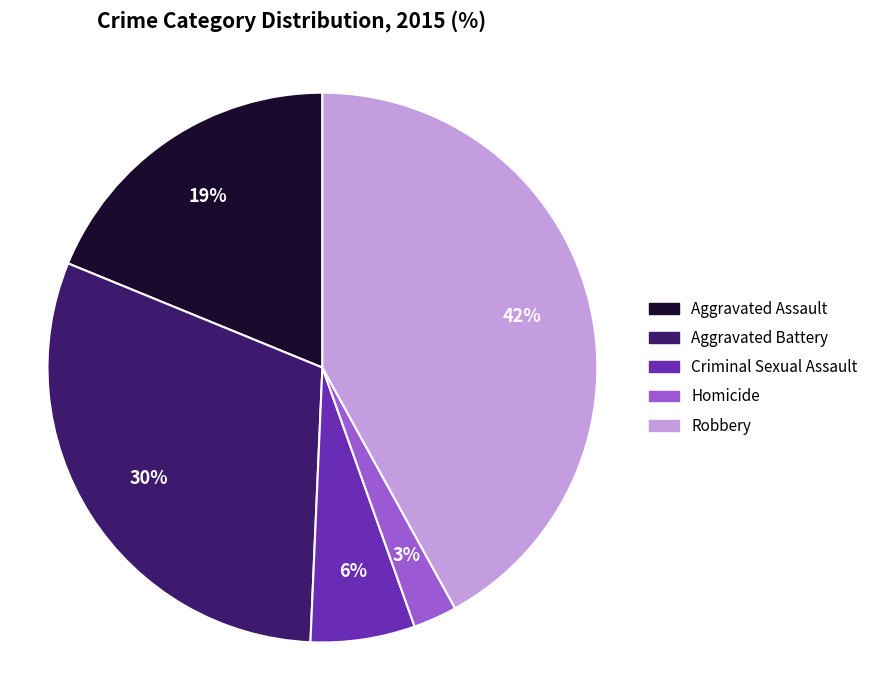

To the nearest percent, what is the difference between the largest and smallest slice percentages?

39%